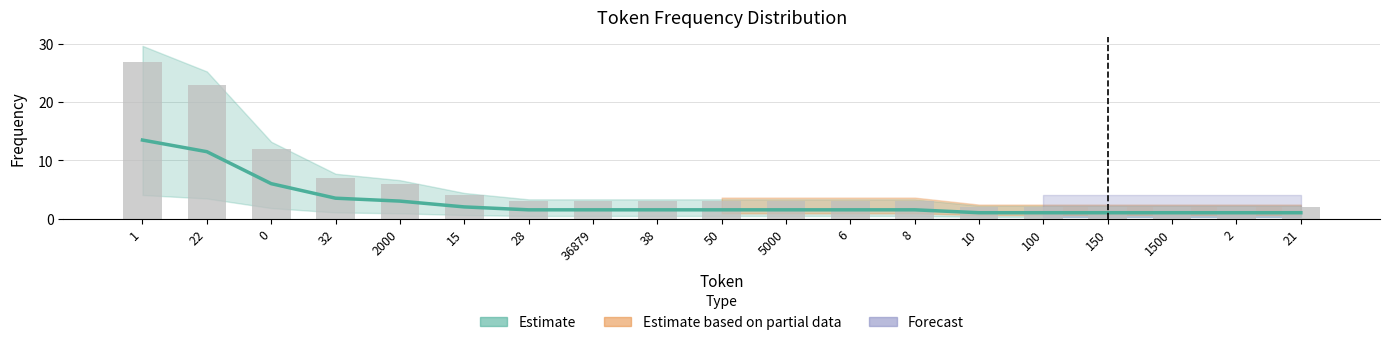

List the labels in order of value, smallest first.

10, 100, 150, 1500, 2, 21, 28, 36879, 38, 50, 5000, 6, 8, 15, 2000, 32, 0, 22, 1